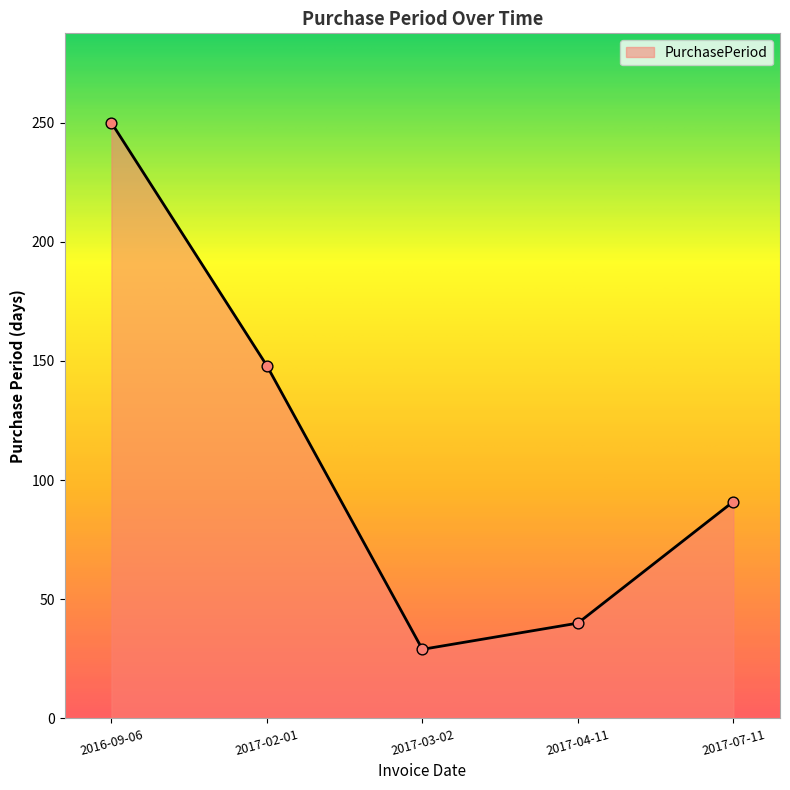

What is the change in value from 2017-03-02 to 2017-07-11?

+62